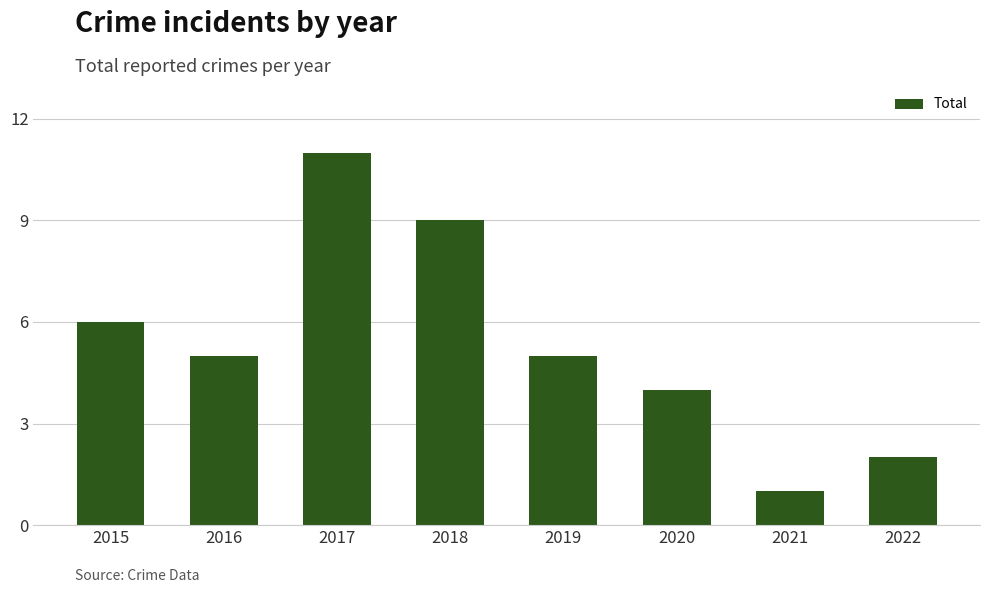

The chart shows a value of 14 at 2018. True or false?

False